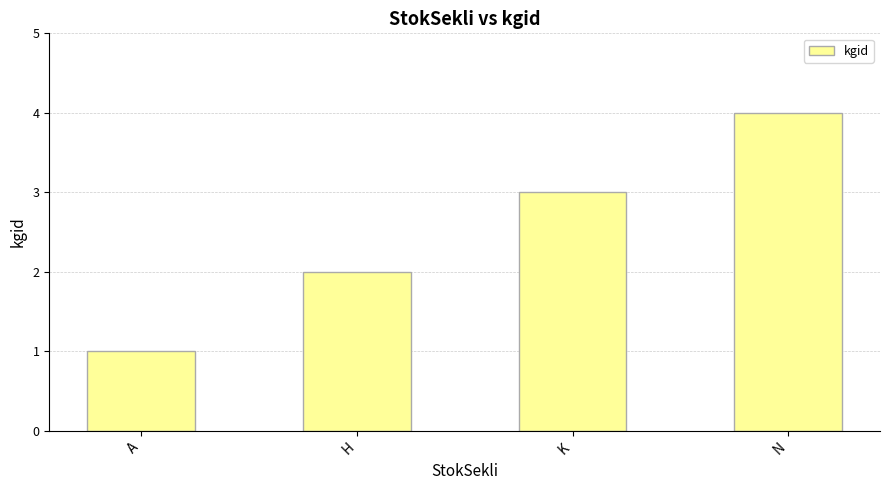

List the labels in order of value, smallest first.

A, H, K, N